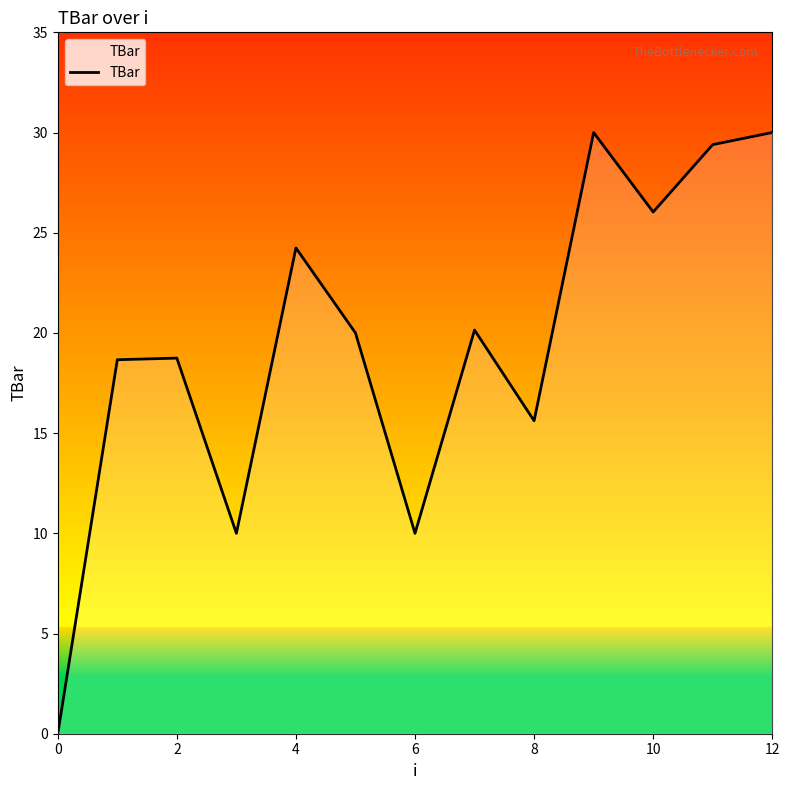

What is the greatest value displayed?

30.0